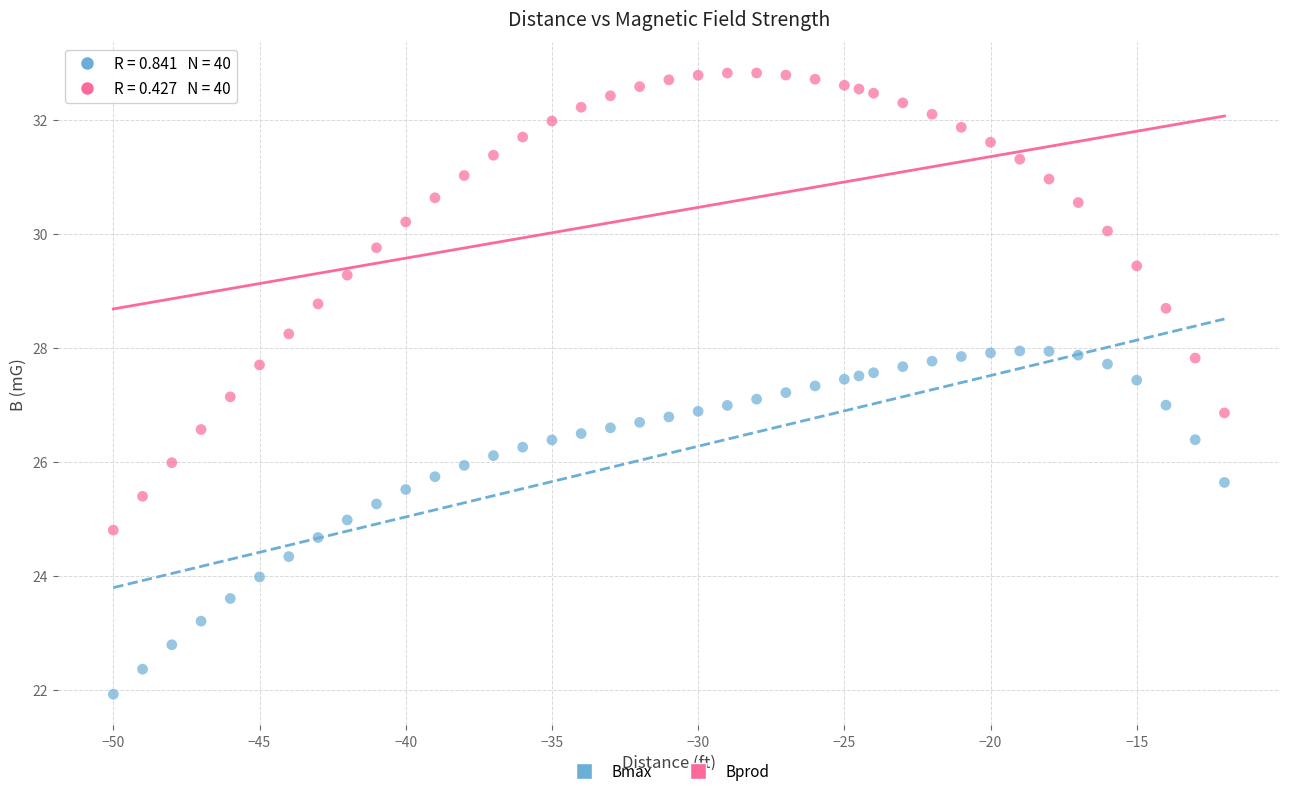

Which series reaches the minimum Y coordinate?

Bmax